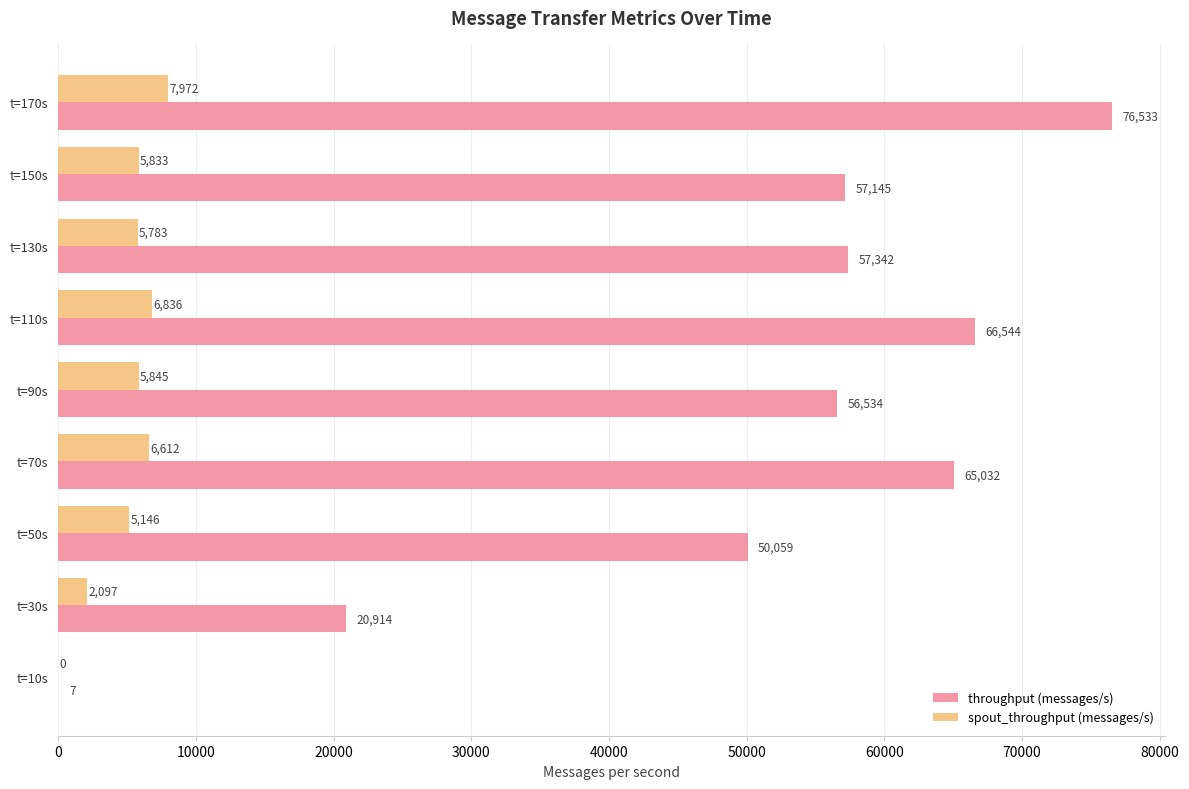

Which series has the largest total across all categories?

throughput (messages/s)